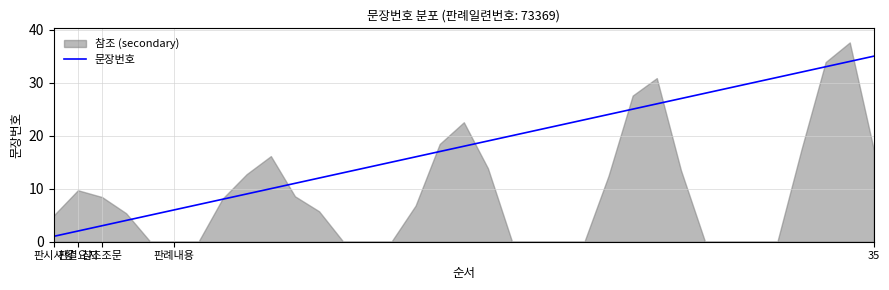

What is the average value?

18